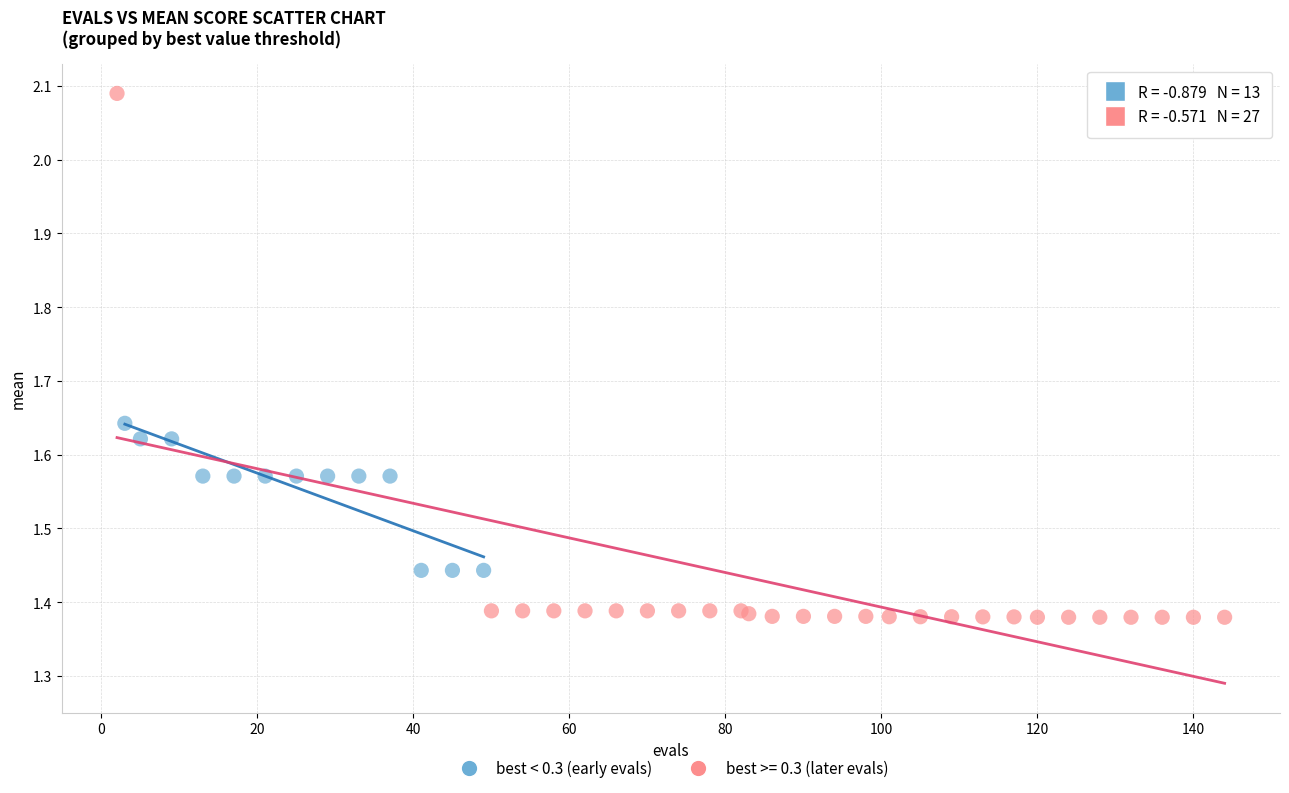

Which series has the widest spread of Y values?

best >= 0.3 (later evals)